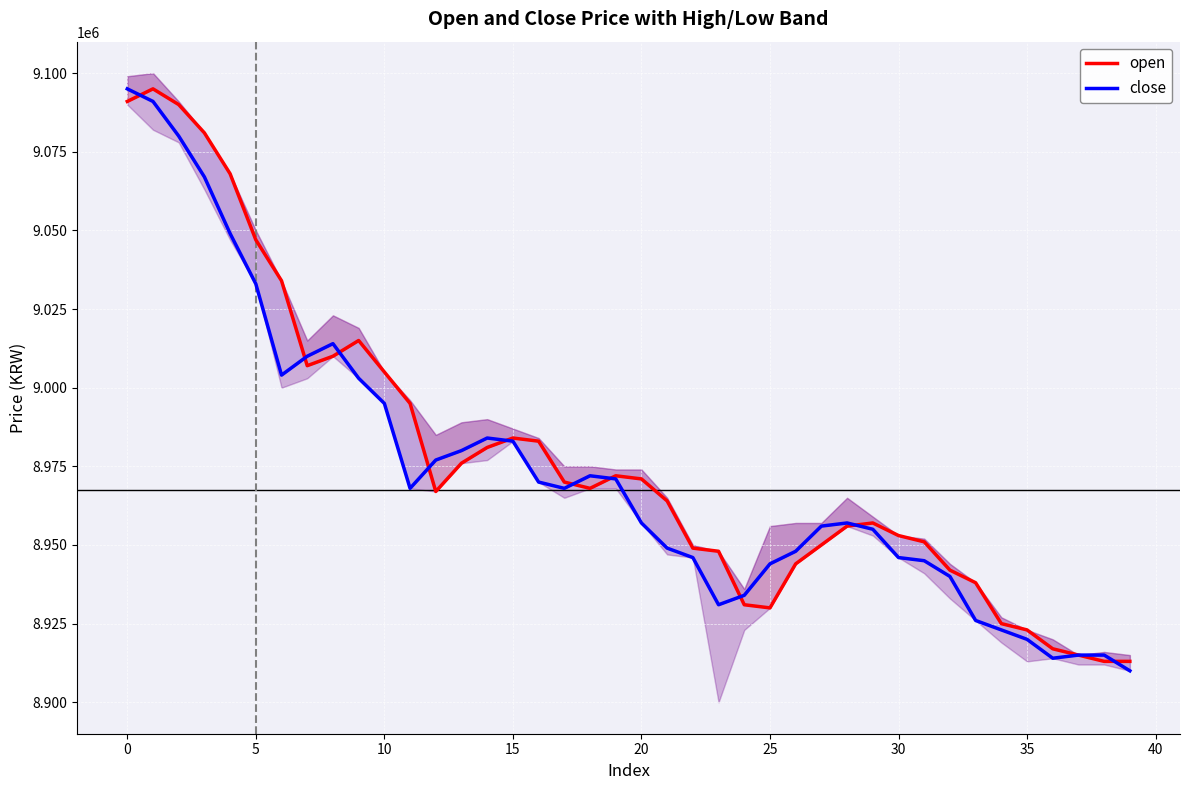

Reading right to left, list all the values displayed in this chart.

open: 8913000	8913000	8915000	8917000	8923000	8925000	8938000	8942000	8951000	8953000	8957000	8956000	8950000	8944000	8930000	8931000	8948000	8949000	8964000	8971000	8972000	8968000	8970000	8983000	8984000	8981000	8976000	8967000	8995000	9005000	9015000	9010000	9007000	9034000	9047000	9068000	9081000	9090000	9095000	9091000
close: 8910000	8915000	8915000	8914000	8920000	8923000	8926000	8940000	8945000	8946000	8955000	8957000	8956000	8948000	8944000	8934000	8931000	8946000	8949000	8957000	8971000	8972000	8968000	8970000	8983000	8984000	8980000	8977000	8968000	8995000	9003000	9014000	9010000	9004000	9033000	9049000	9067000	9080000	9091000	9095000